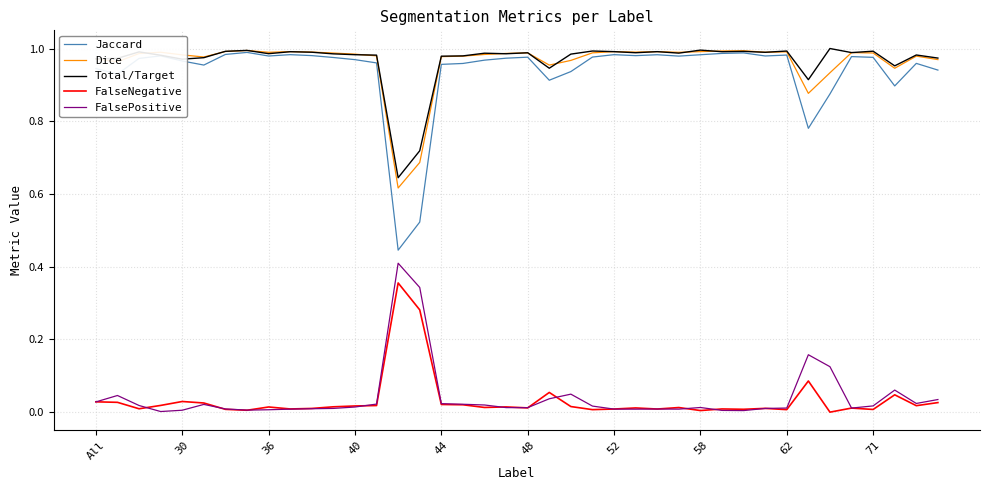

In Jaccard, how many points are lower than both neighbors (excluding endpoints)?

10